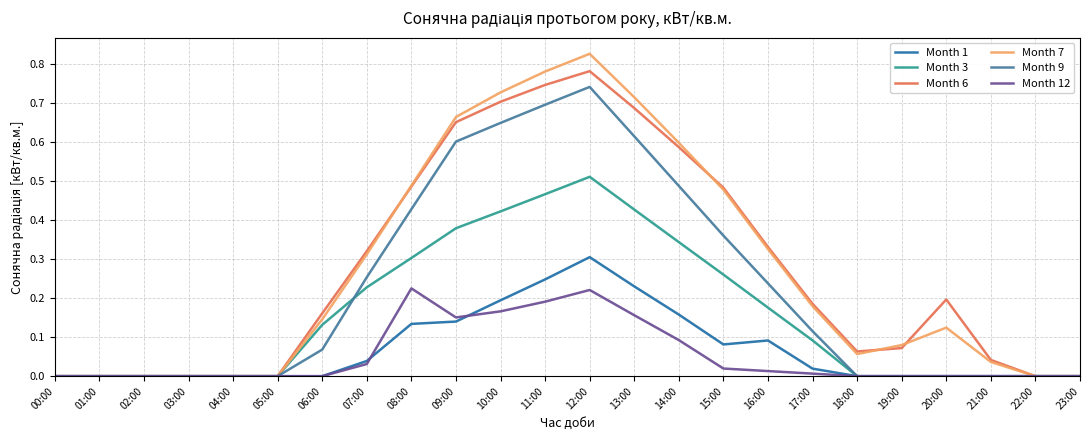

Rank the series by their maximum value, from lowest to highest.

Month 12, Month 1, Month 3, Month 9, Month 6, Month 7